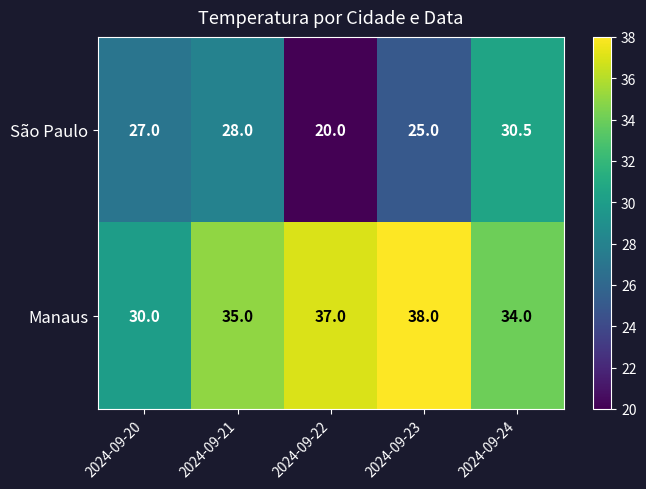

Rank the series at 2024-09-23 from highest to lowest value.

Manaus, São Paulo